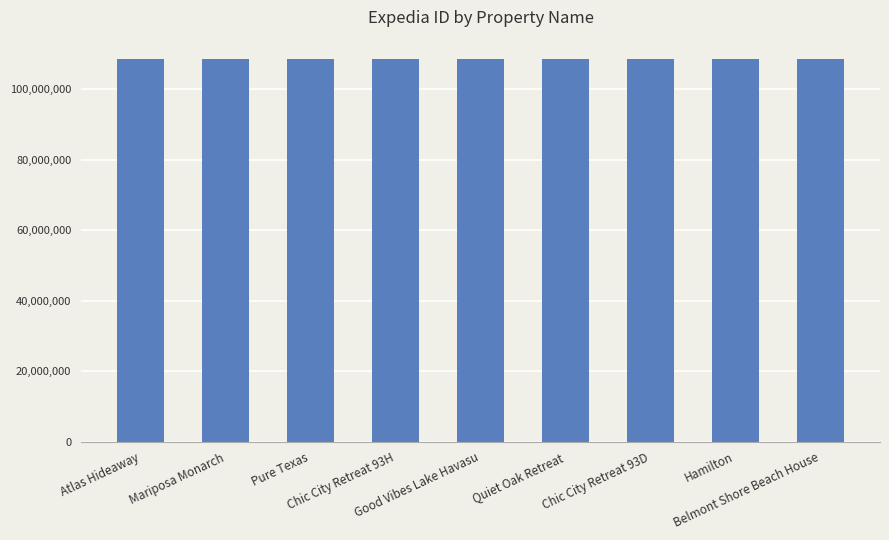

The chart shows a value of 108557779 at Mariposa Monarch. True or false?

True